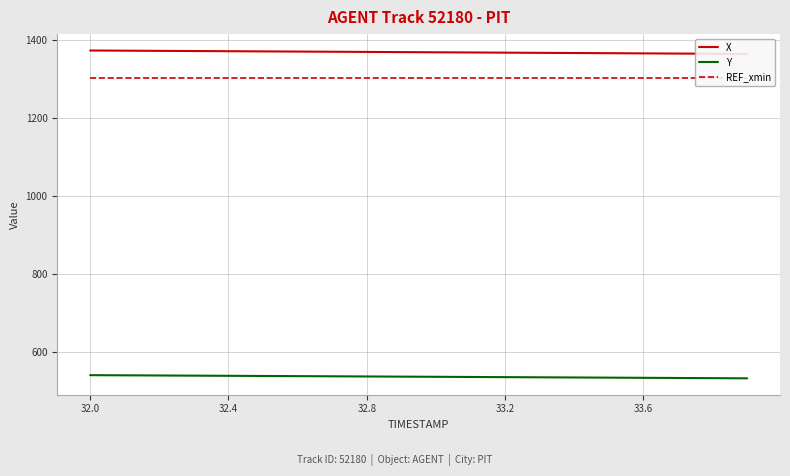

What is the minimum value for Y?

533.5